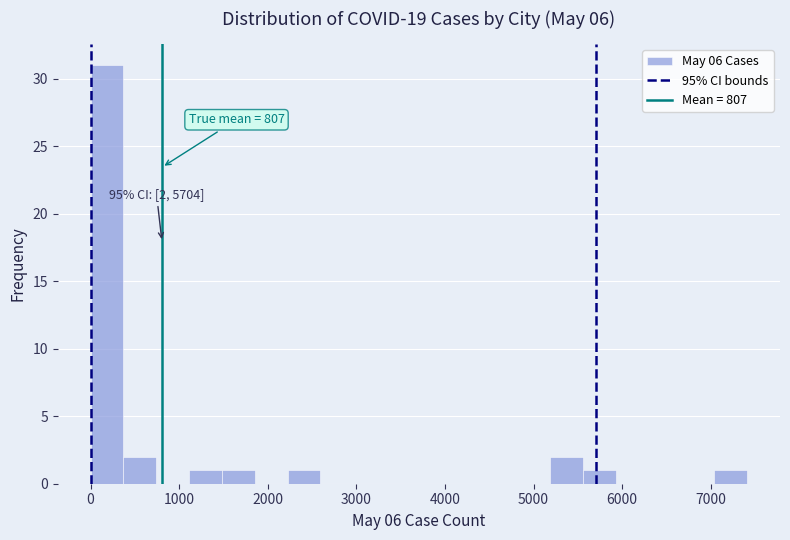

Around what value on the x-axis is the tallest bar? Give the approximate position of its centre, as read against the axis.

200